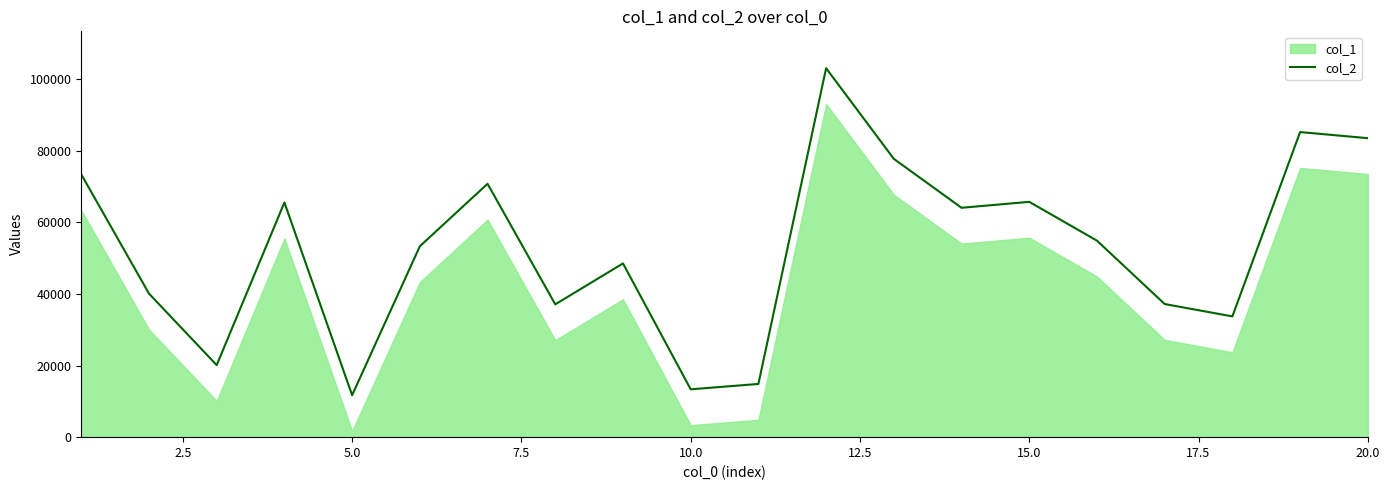

How many lines are shown in the chart?

1